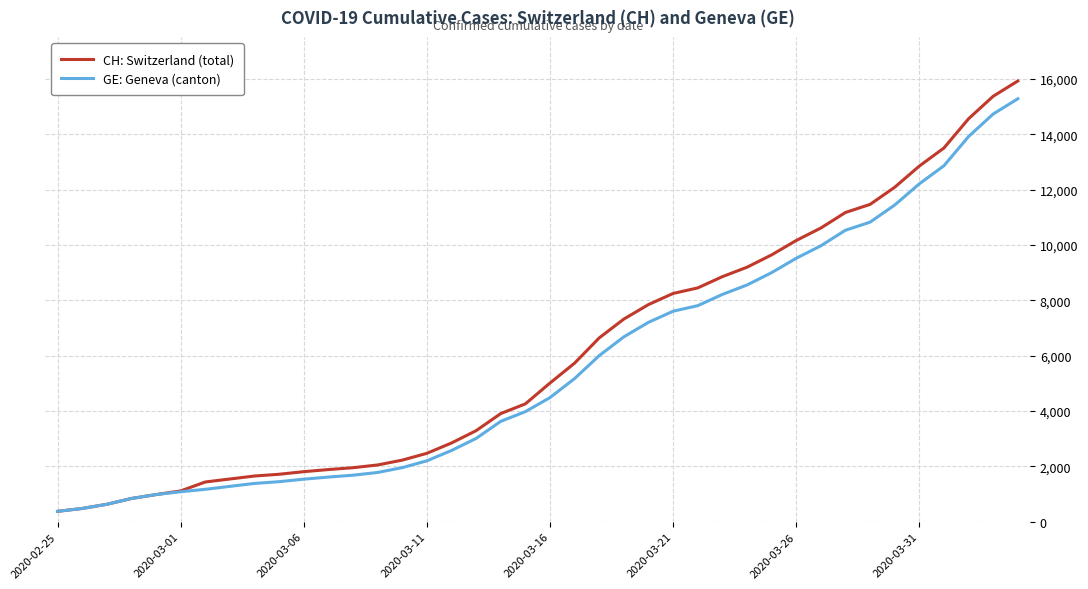

What is the minimum value shown in the chart?

375